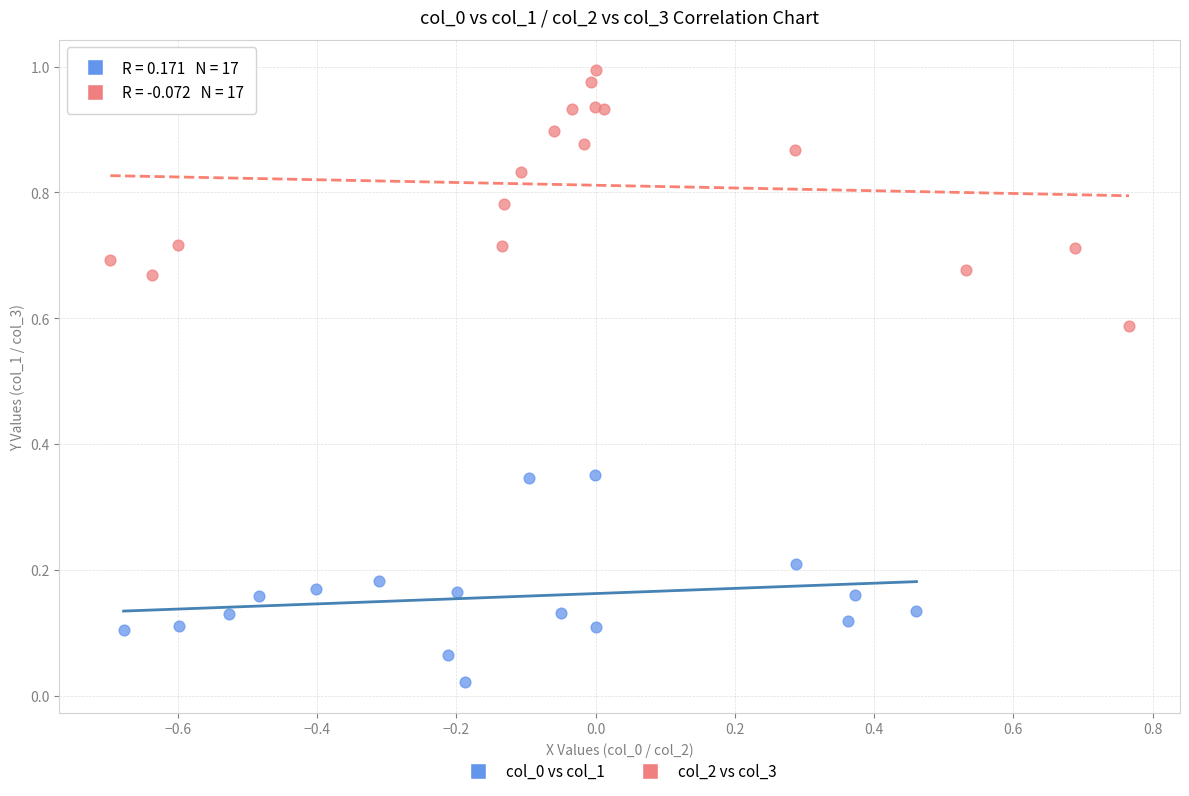

Which series has the widest spread of Y values?

col_2 vs col_3